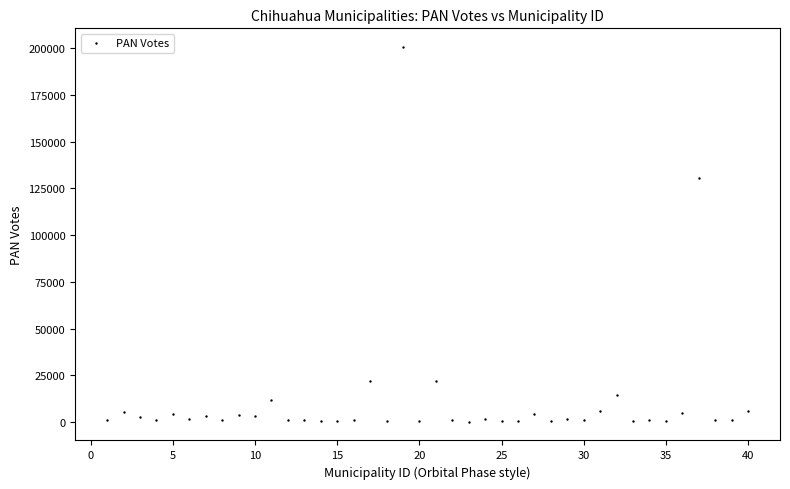

What Y value in the scatter plot is closest to 100381?

130367